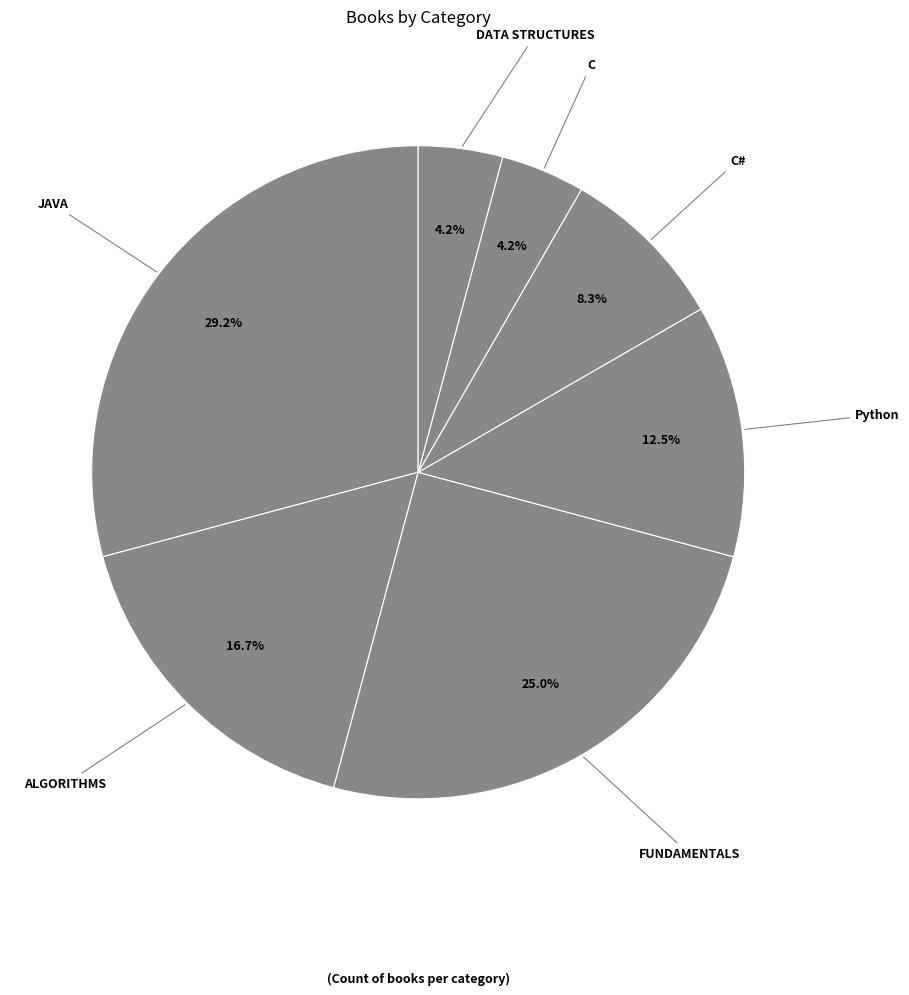

Is it true that Python is 3% of the pie?

False